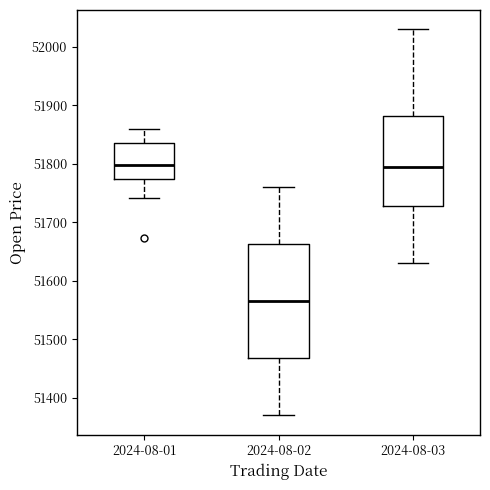

Reading left to right, transcribe this box plot: for each box, give where its median line is, the range the box spans, and where its two whiskers end, as read against the y-axis. The values are not printed on the chart, so give them approximately, as read against the axis.

2024-08-01: median 51800, box 51770 to 51840, whiskers 51740 to 51860
2024-08-02: median 51570, box 51470 to 51660, whiskers 51370 to 51760
2024-08-03: median 51800, box 51730 to 51880, whiskers 51630 to 52030